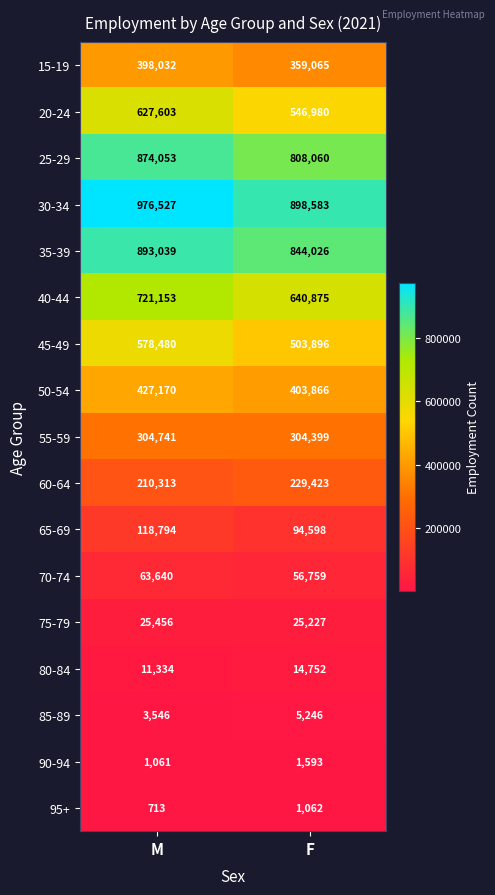

Rank the series by their maximum value, from lowest to highest.

95+, 90-94, 85-89, 80-84, 75-79, 70-74, 65-69, 60-64, 55-59, 15-19, 50-54, 45-49, 20-24, 40-44, 25-29, 35-39, 30-34